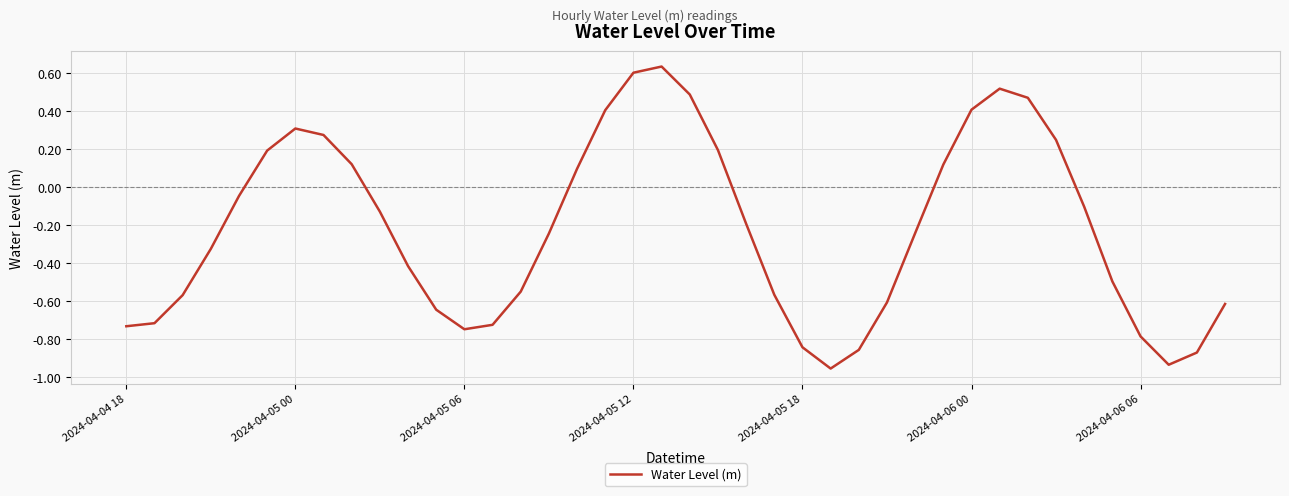

What is the sum of all values?

-8.8